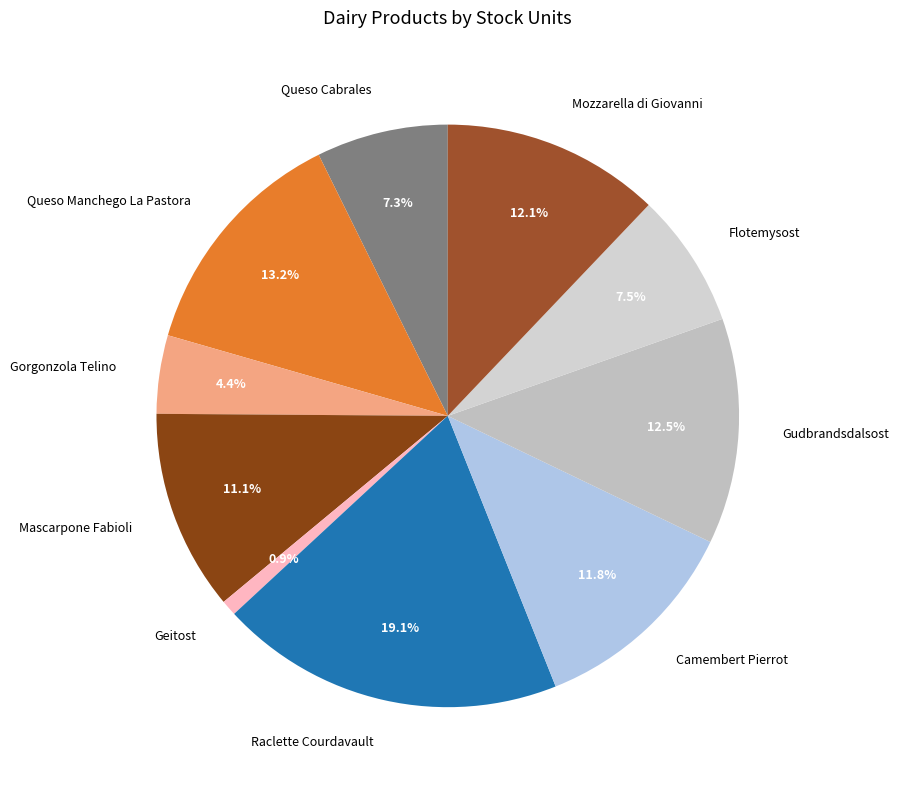

What is the smallest slice in the pie chart?

Geitost